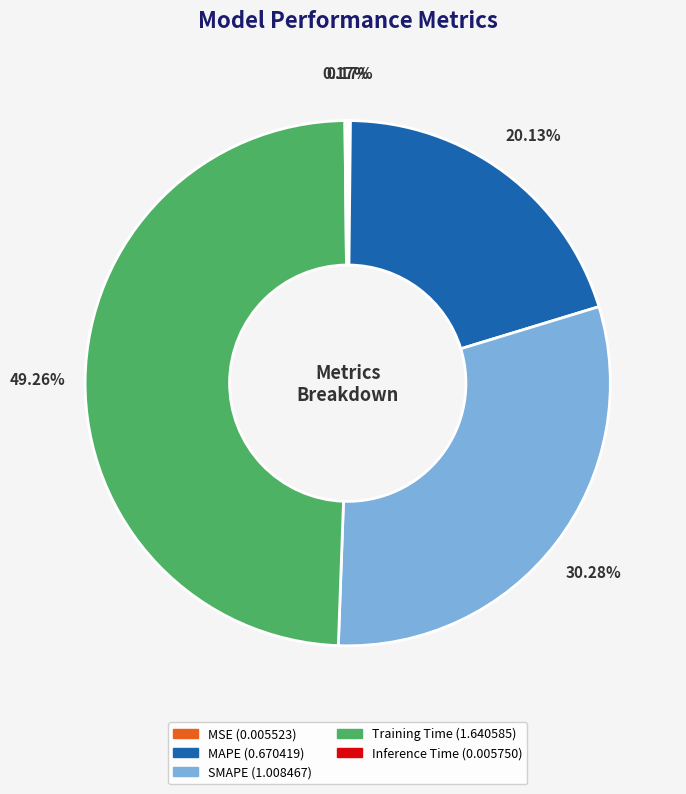

Is there a majority slice in this chart?

No